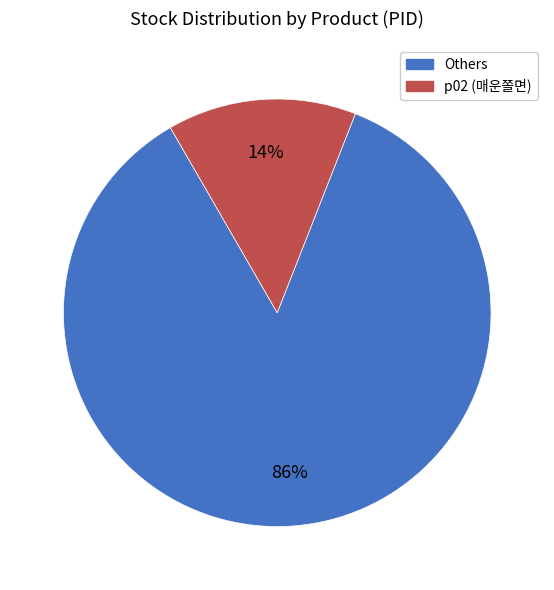

To the nearest percent, what is the average slice percentage?

50%